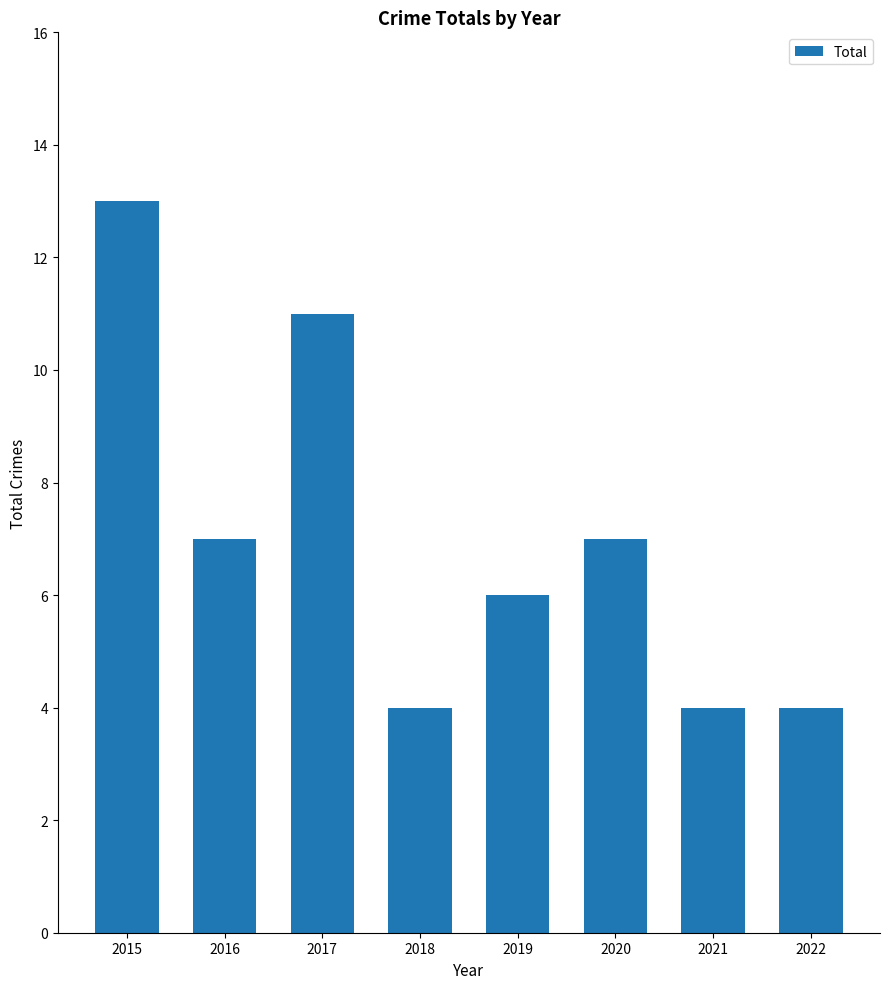

What is the ratio of the value at 2018 to the value at 2022?

1.0